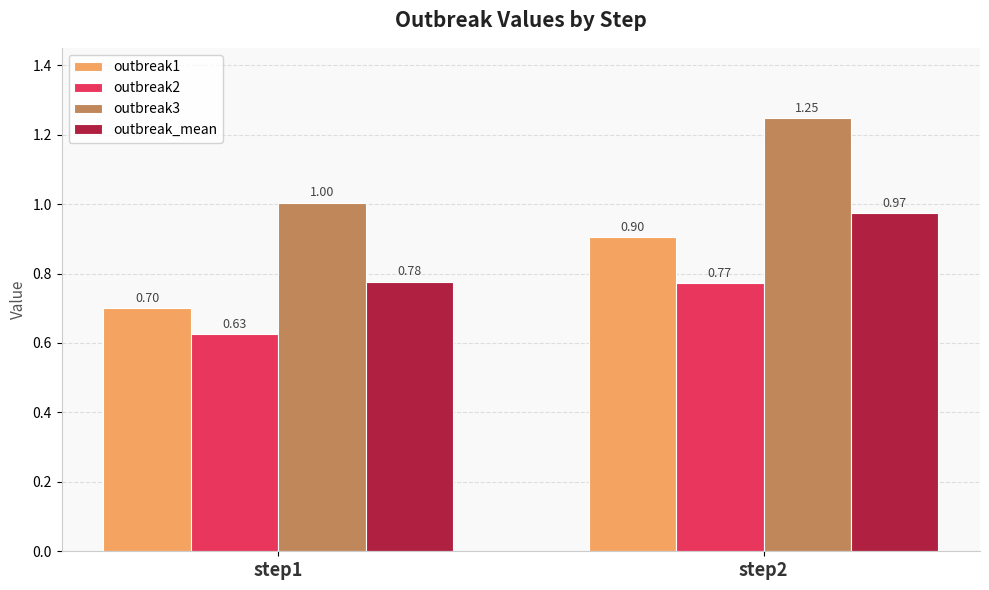

At which category does the chart reach its minimum across all series?

step1